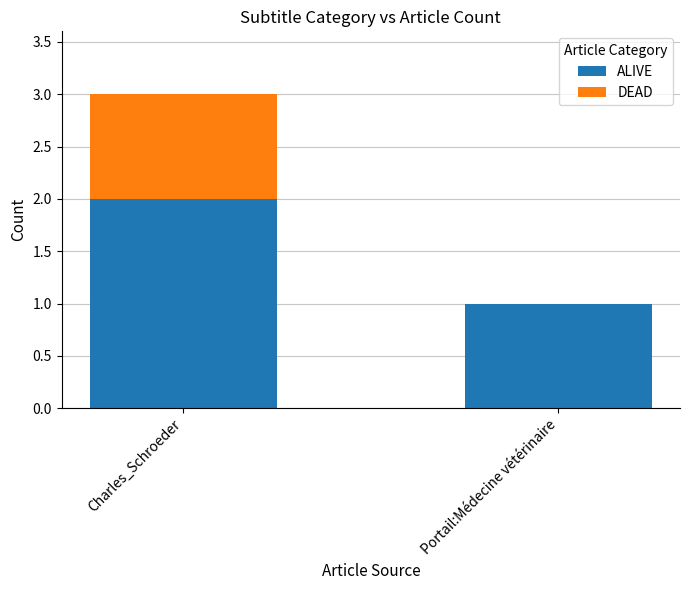

At which category is the sum across all series the highest?

Charles_Schroeder